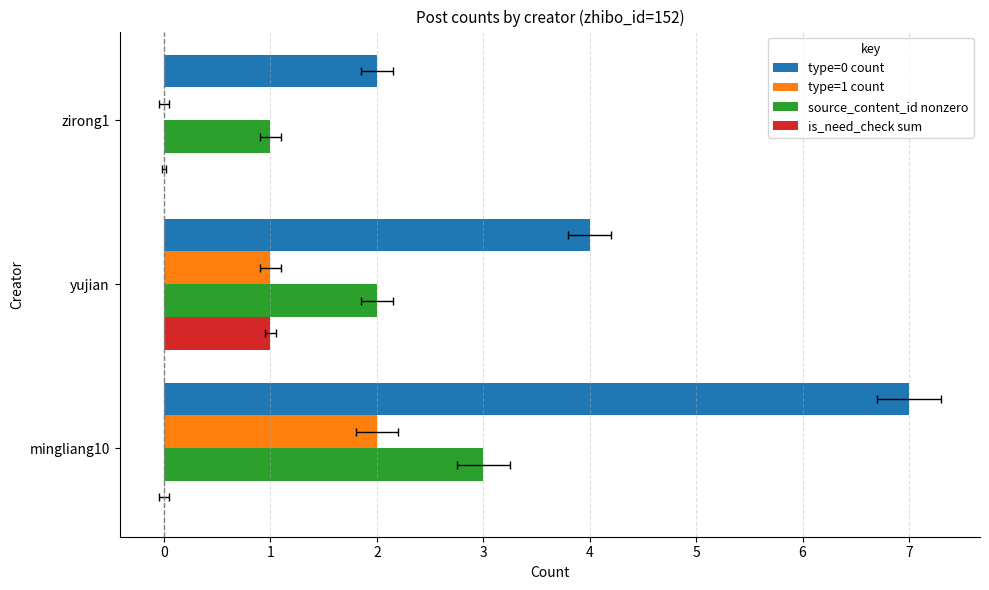

What is the value of the type=1 count bar at the 1st from the left?

2